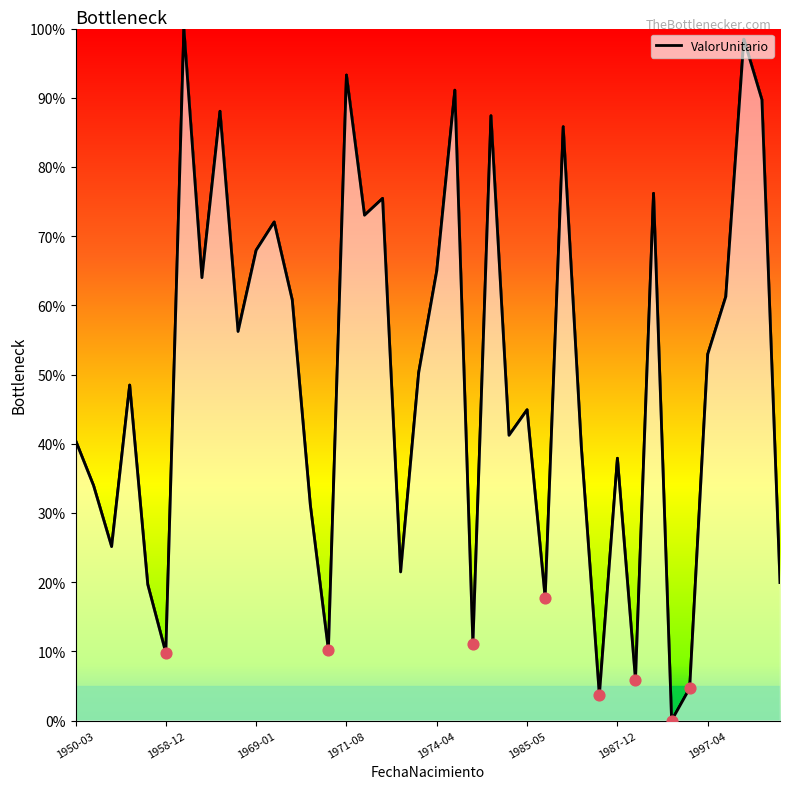

What is the difference between the maximum and minimum values?

100.0